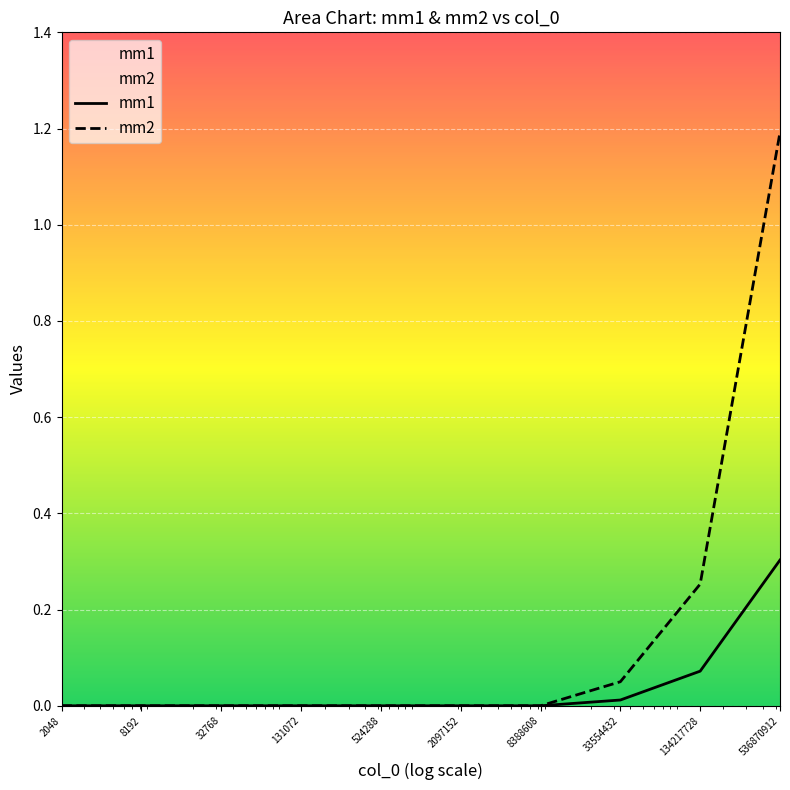

How many lines are shown in the chart?

2